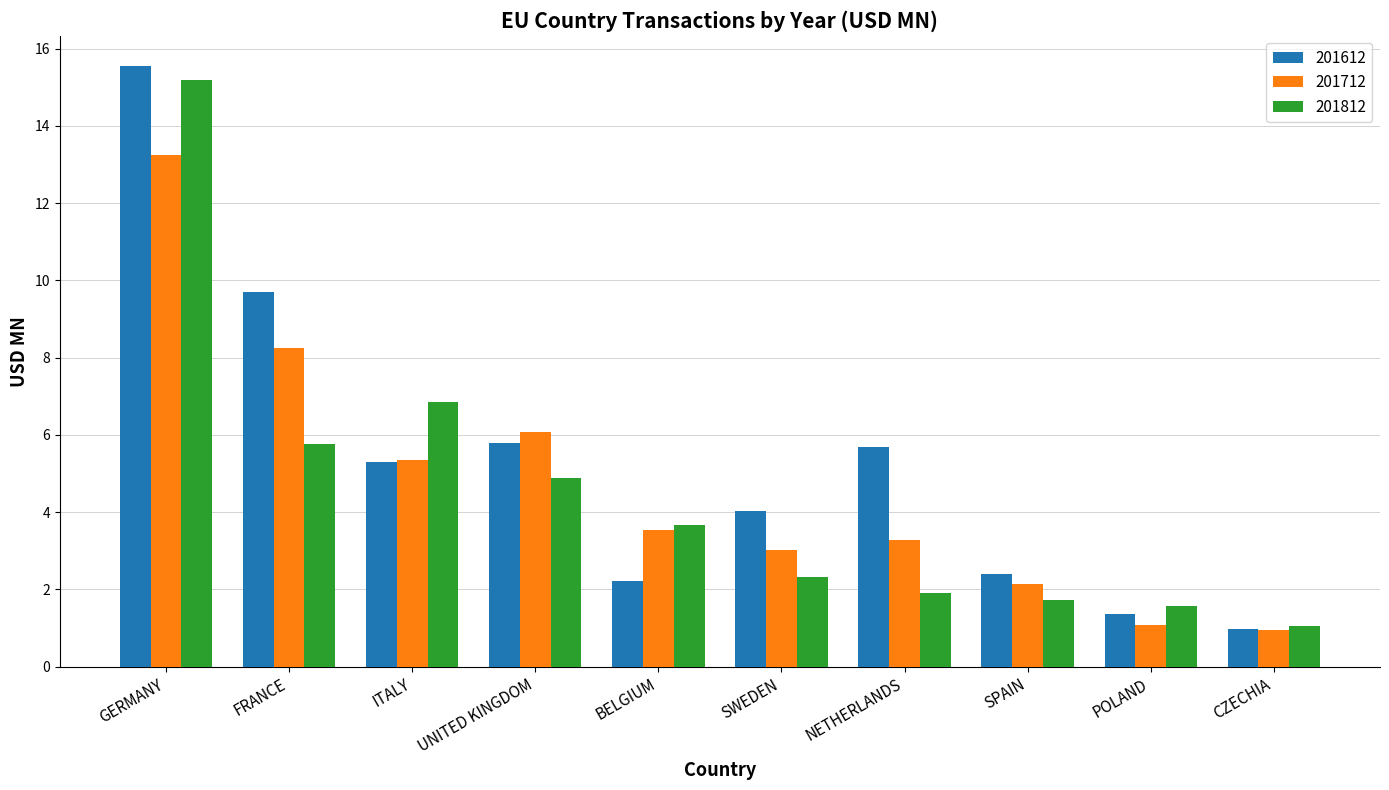

Rank the series at FRANCE from lowest to highest value.

201812, 201712, 201612